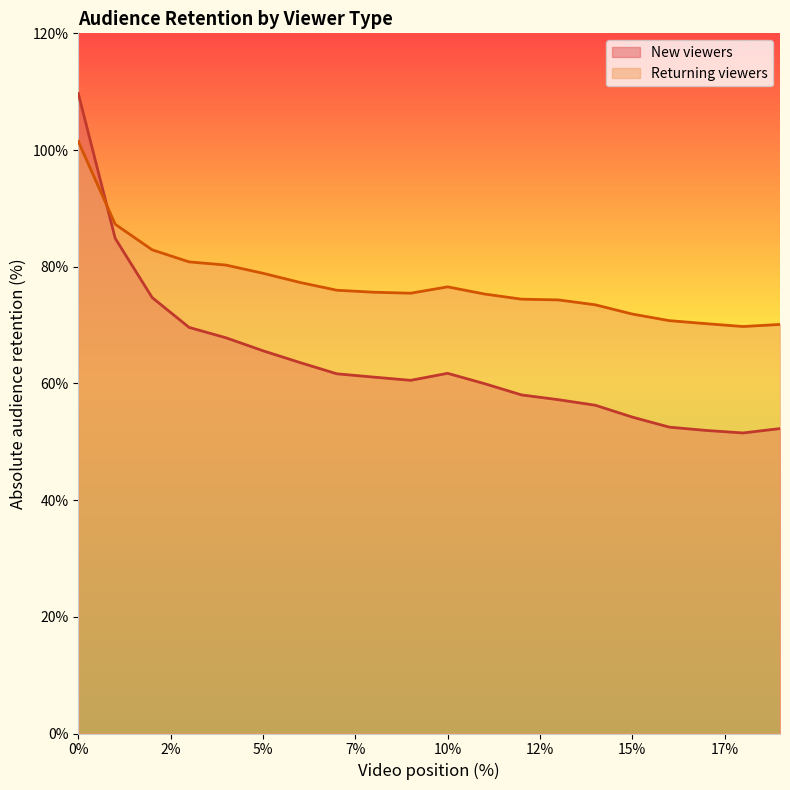

Which series ends up on top after the final intersection of New viewers and Returning viewers?

Returning viewers